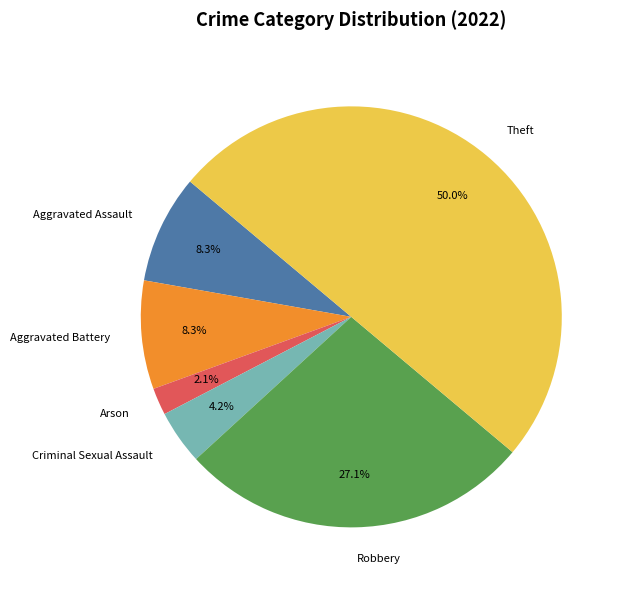

What percentage do Criminal Sexual Assault and Theft together represent?

54.2%